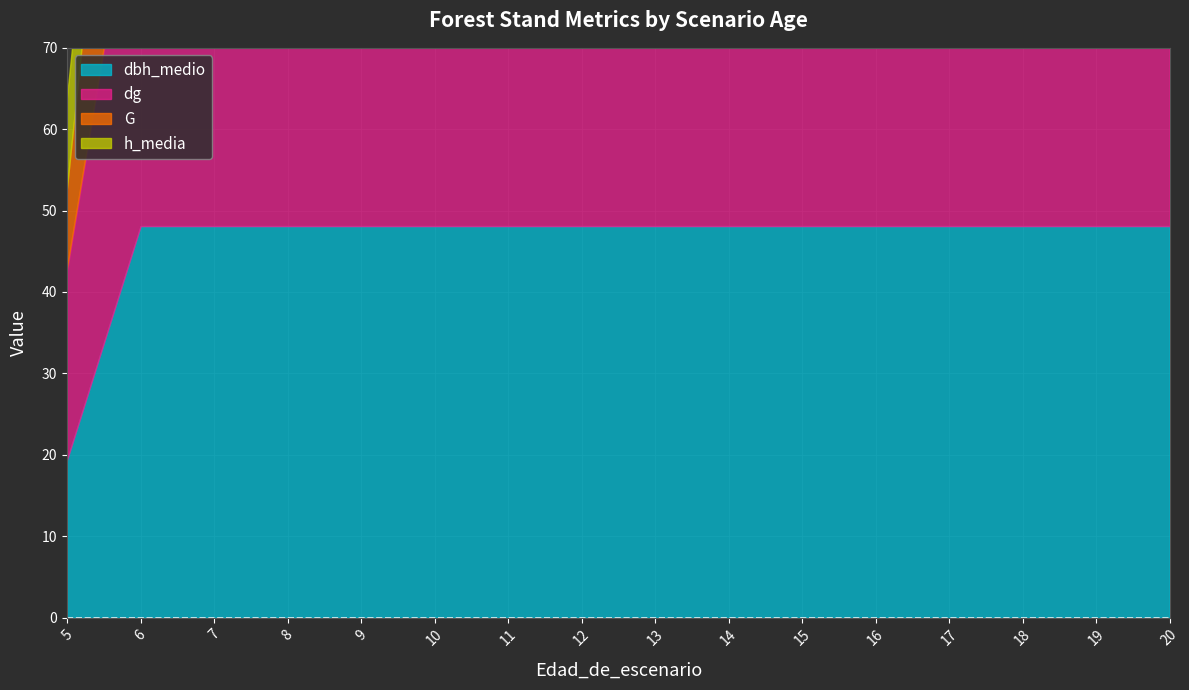

True or false: h_media has more than 2 interior local peaks.

False